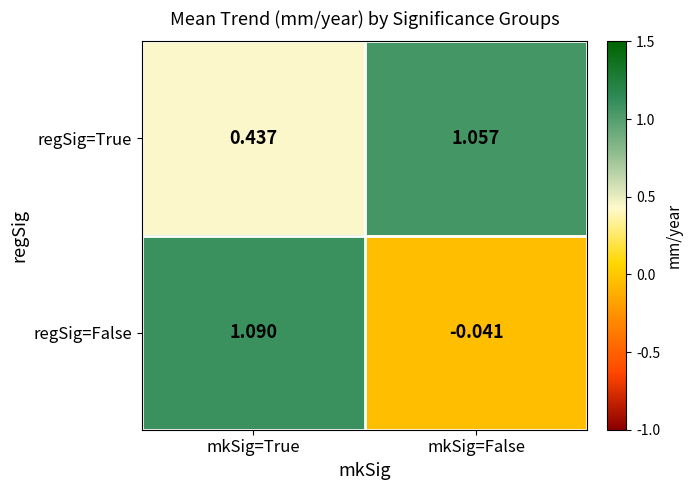

Rank the series at mkSig=False from highest to lowest value.

regSig=True, regSig=False